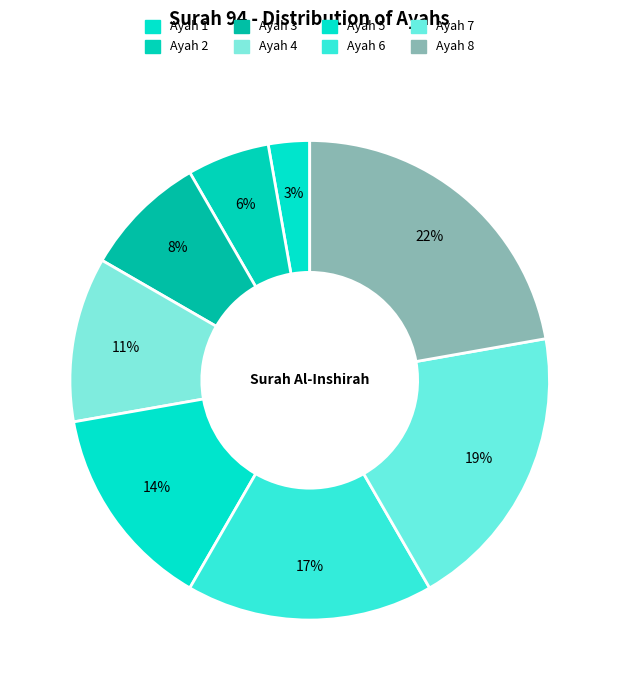

To the nearest percent, what is the combined percentage of Ayah 1 and Ayah 2?

8%